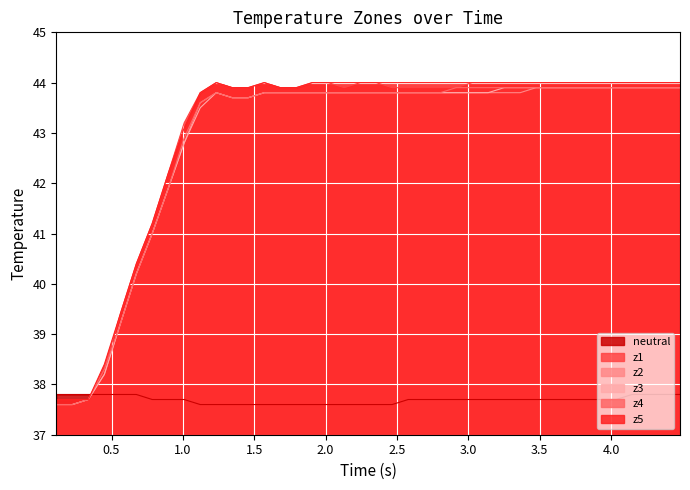

Which series has the widest spread of values?

z1